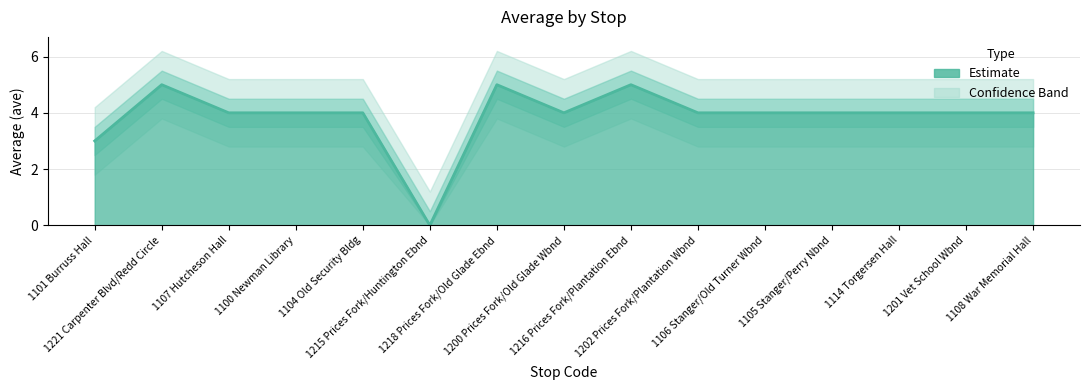

Reading right to left, transcribe all the data shown in this chart.

4	4	4	4	4	4	5	4	5	0	4	4	4	5	3